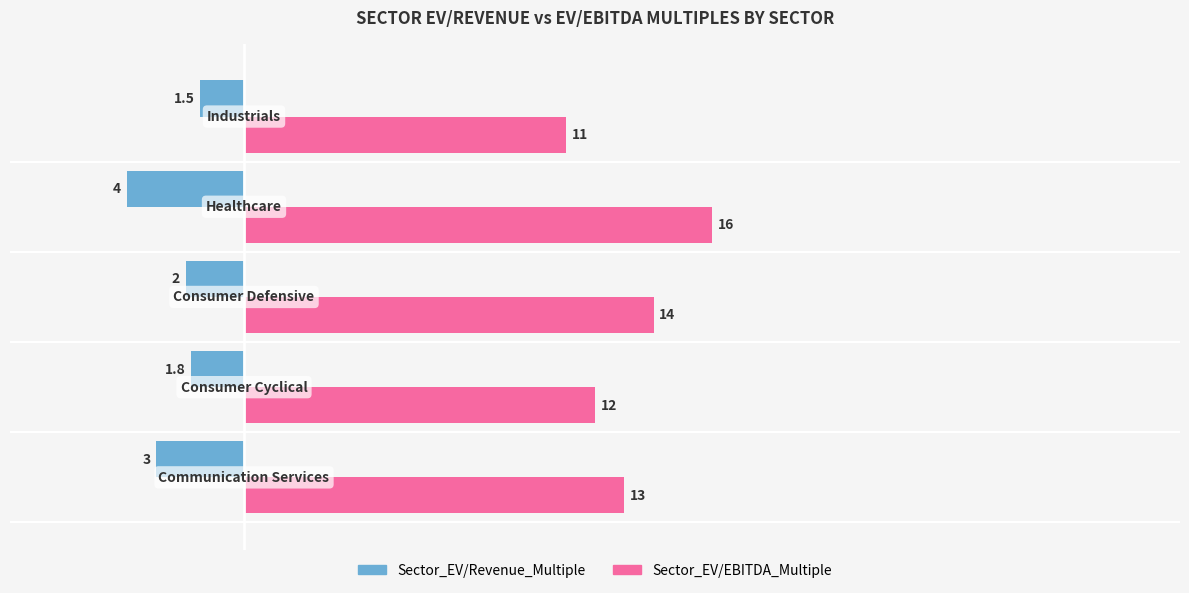

How many data points does each series have?

5